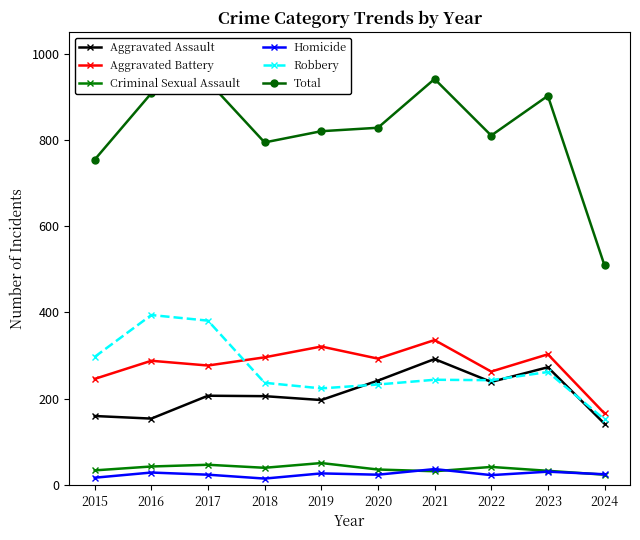

What is the minimum value shown in the chart?

15